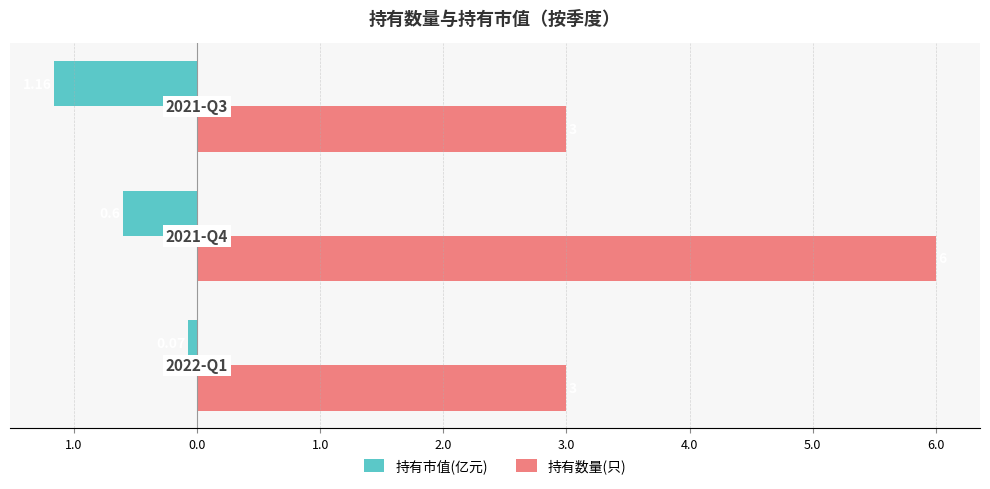

What are all the series names shown in the legend?

持有市值(亿元), 持有数量(只)